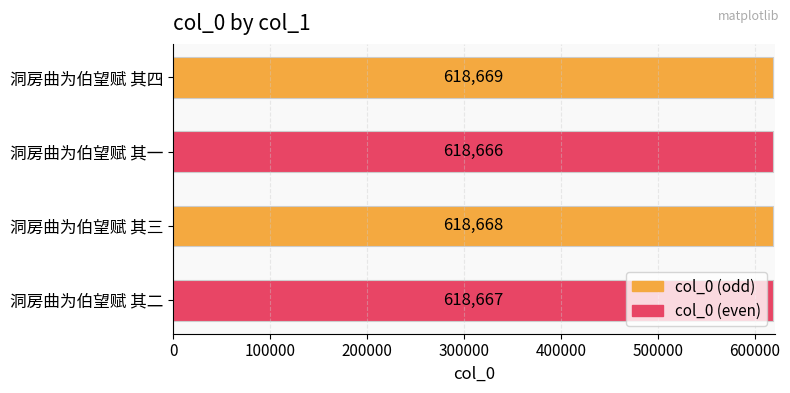

The value at 洞房曲为伯望赋 其二 is 1021336. True or false?

False